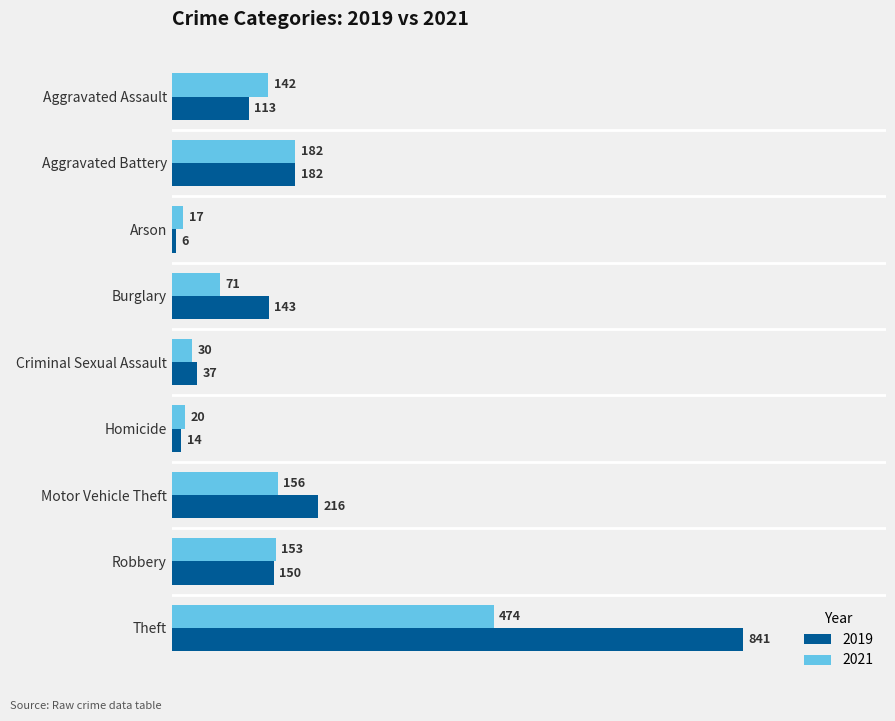

Which series has the widest spread of values?

2019